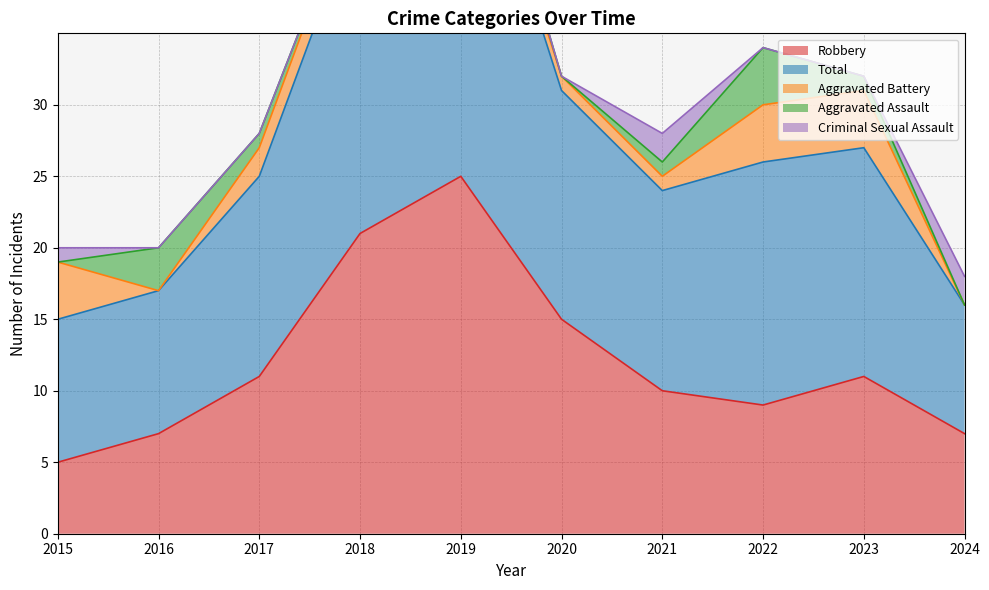

What is the difference between the second highest and minimum values in the Aggravated Assault series?

3